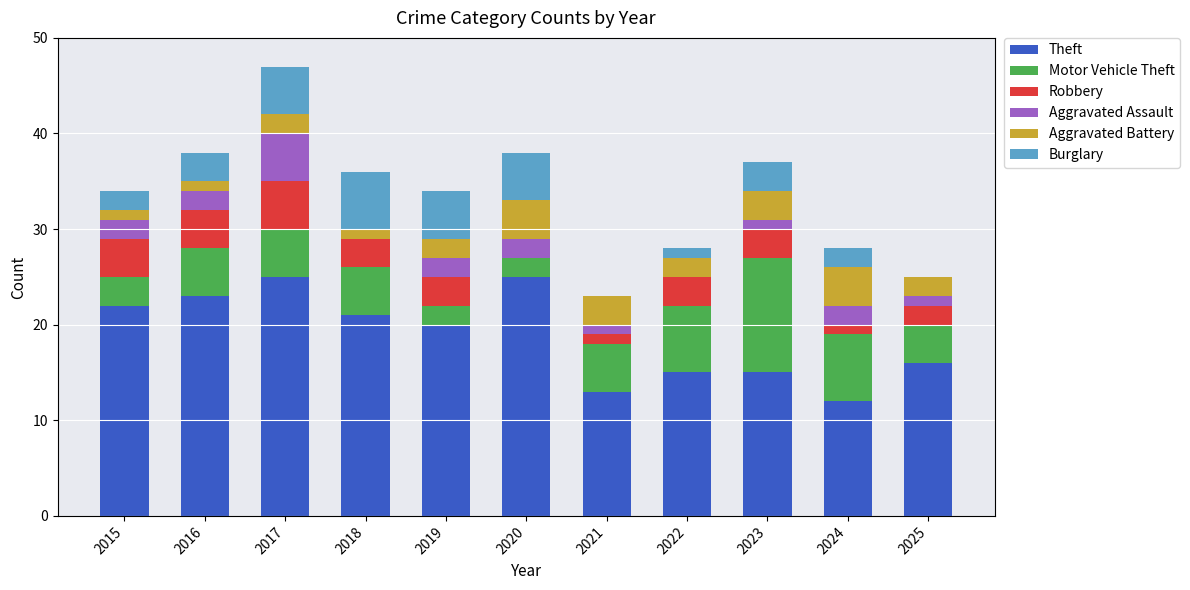

What is the total value across all series at 2024?

28